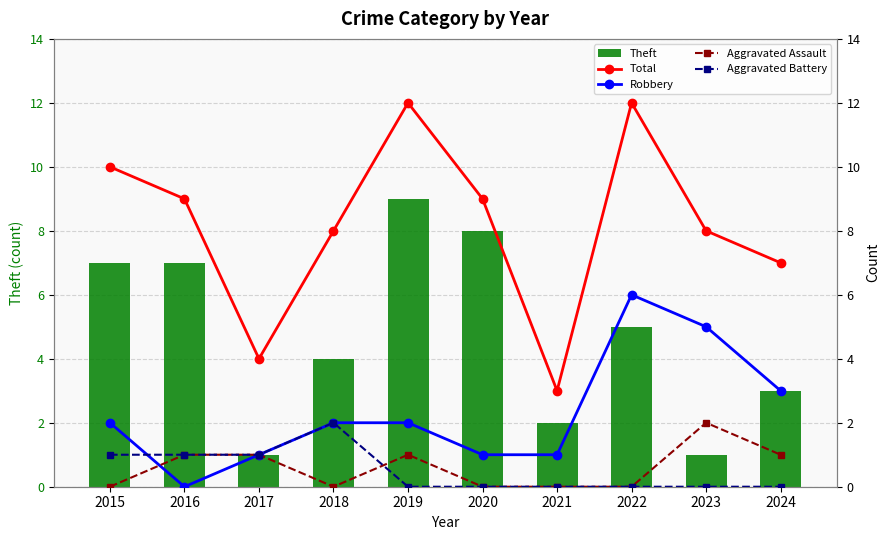

At which category is the sum across all series the highest?

2019